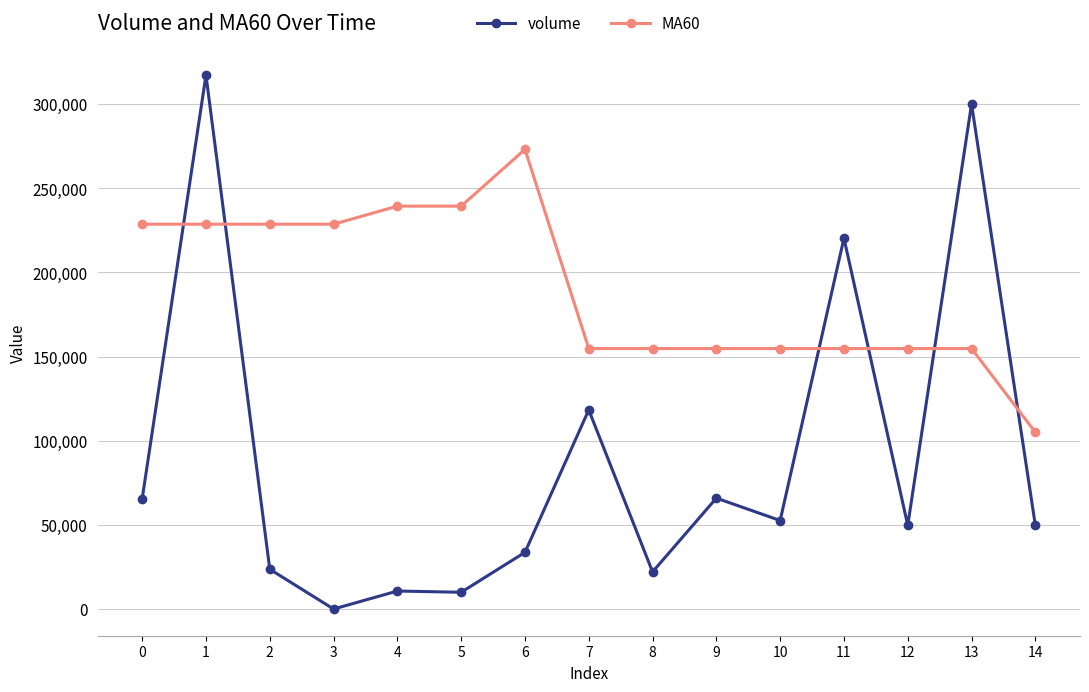

The MA60 series shows 351113.3 at 5. True or false?

False